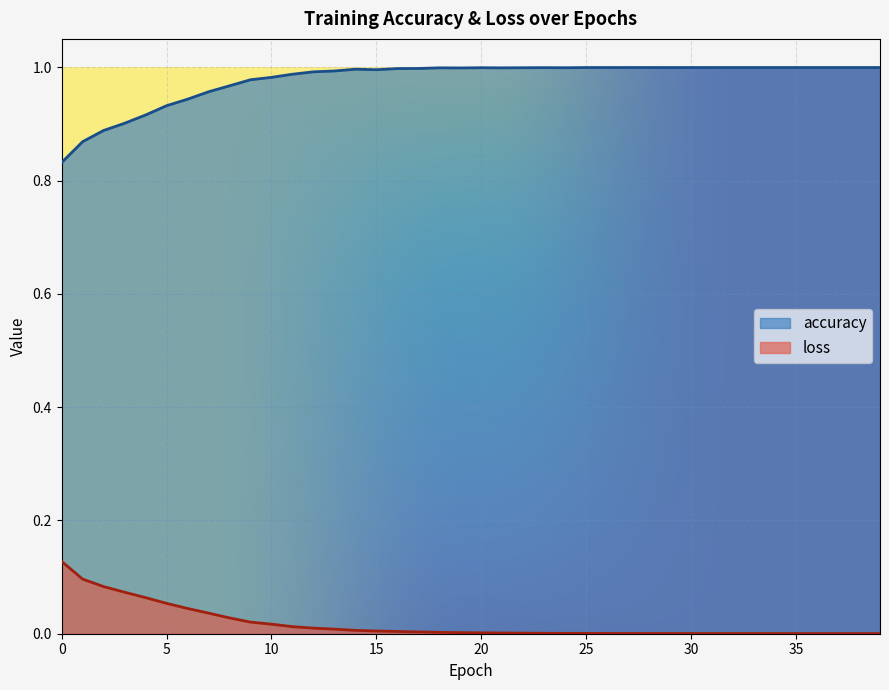

True or false: loss has more than 1 interior local peaks.

False